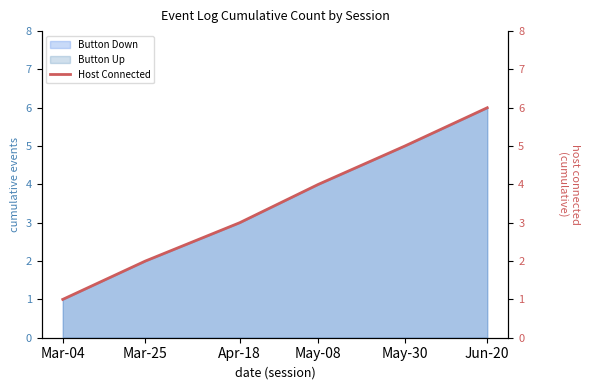

Does the chart display data point markers on the line(s)?

No